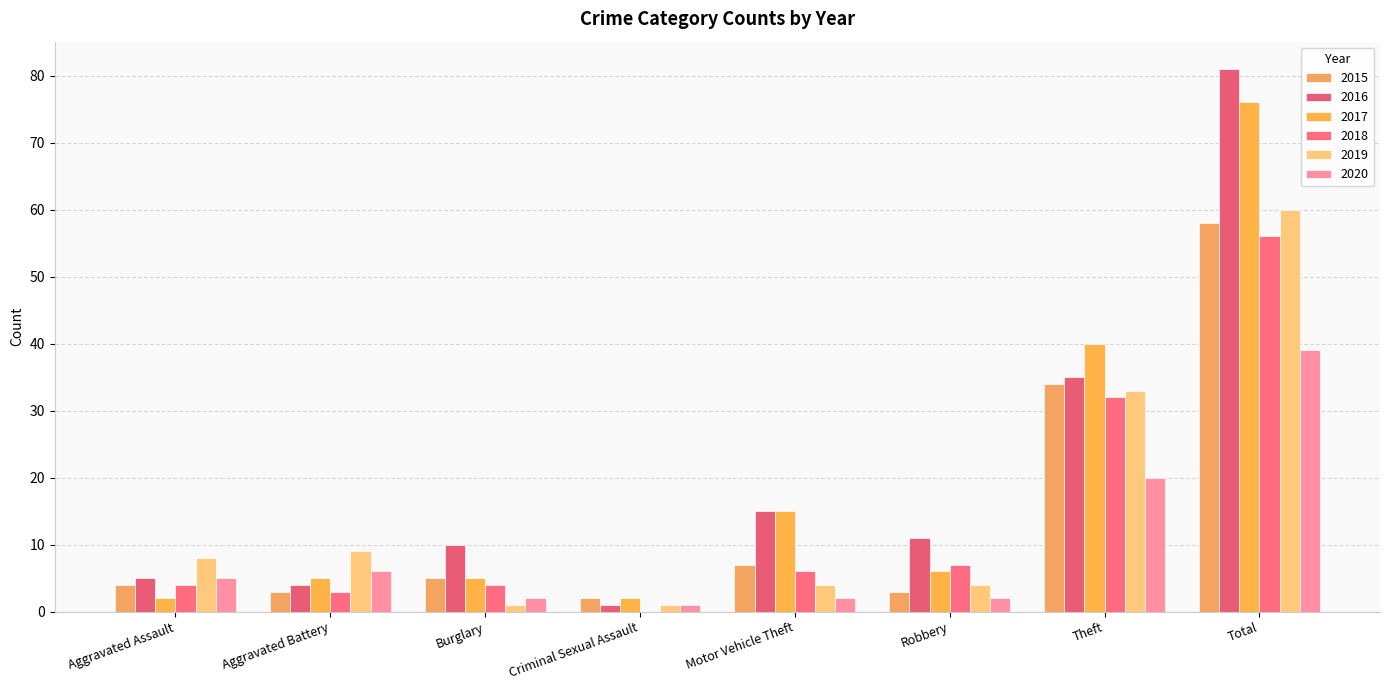

Where does the 2016 series first go above 11?

Motor Vehicle Theft